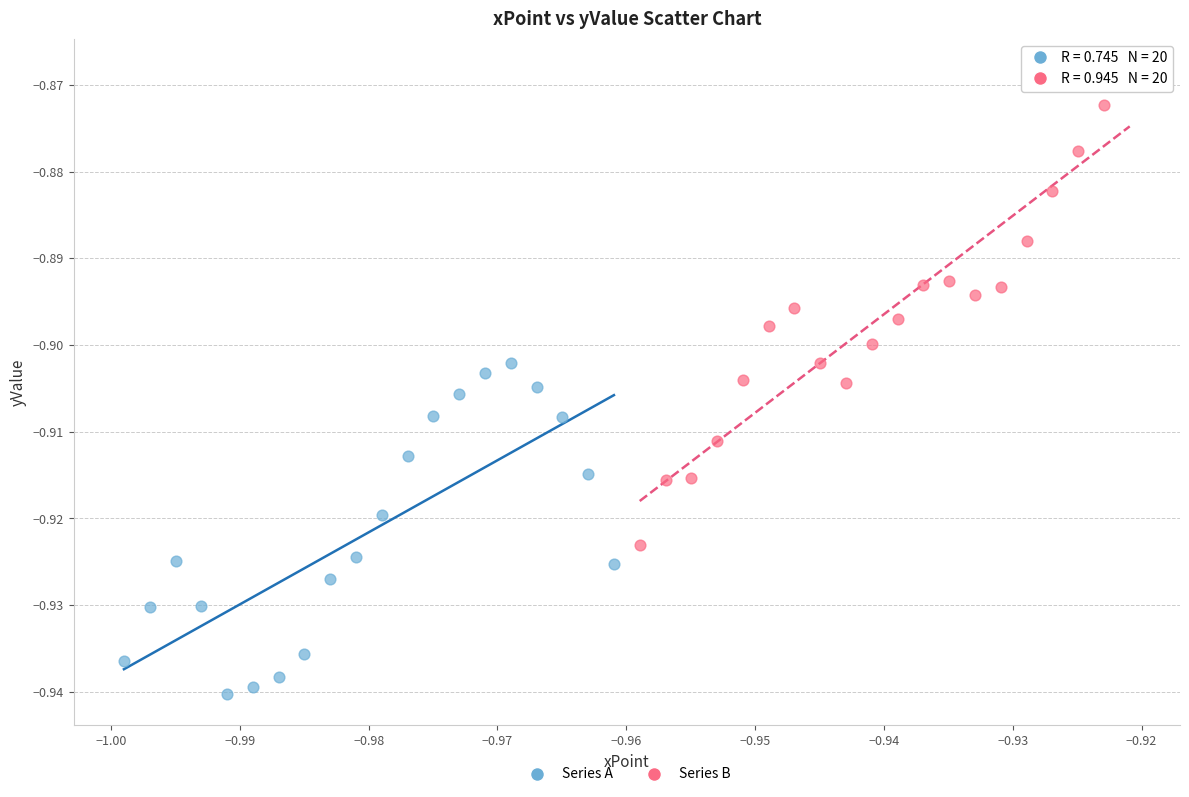

Which series reaches the maximum Y coordinate?

Series B